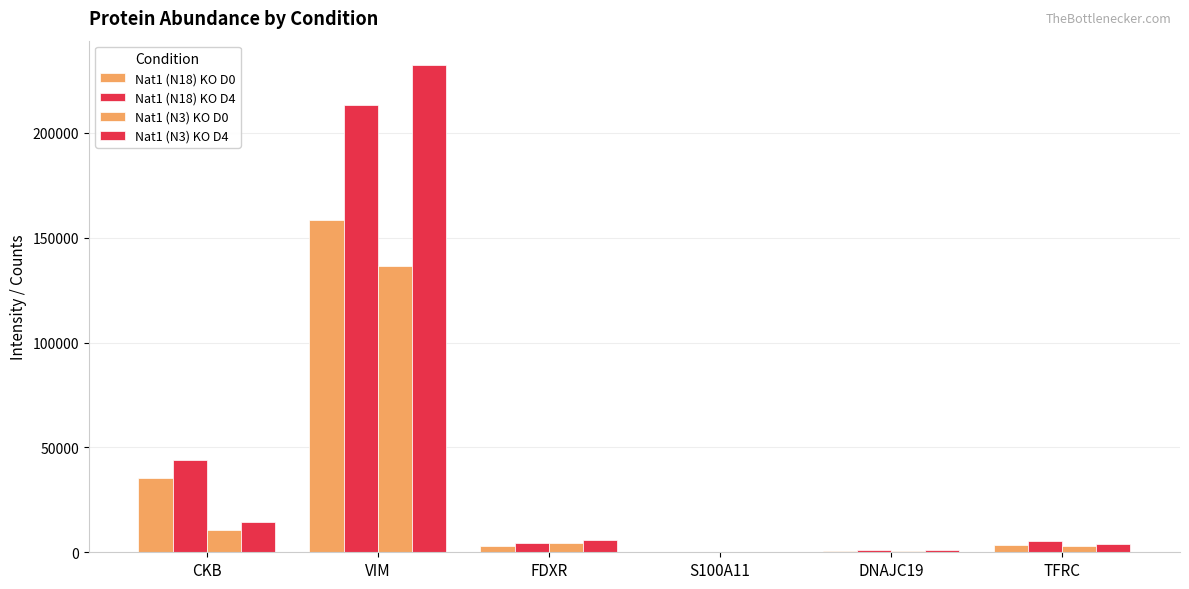

Are the bars horizontal?

No